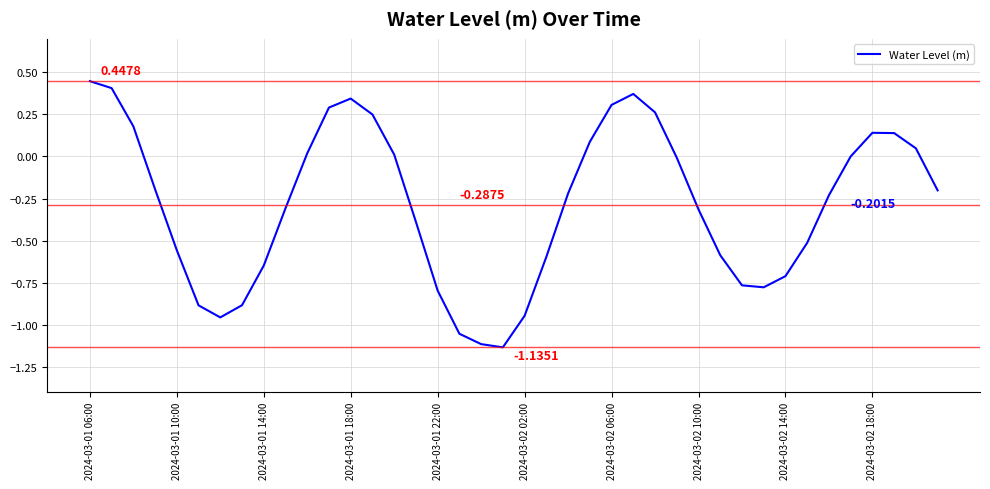

What is the difference between the maximum and minimum values?

1.6